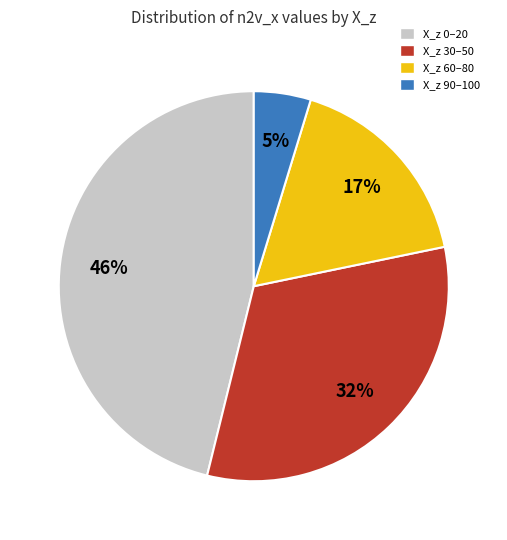

How many slices are in this pie chart?

4